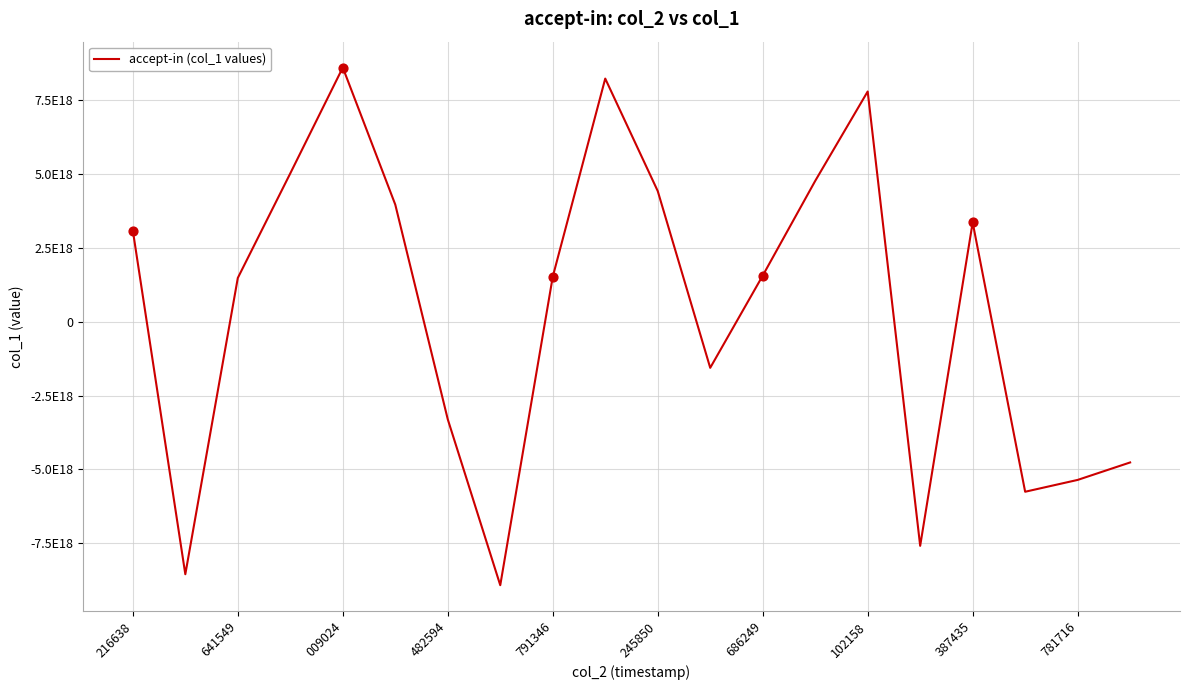

Does the chart have visible grid lines?

Yes